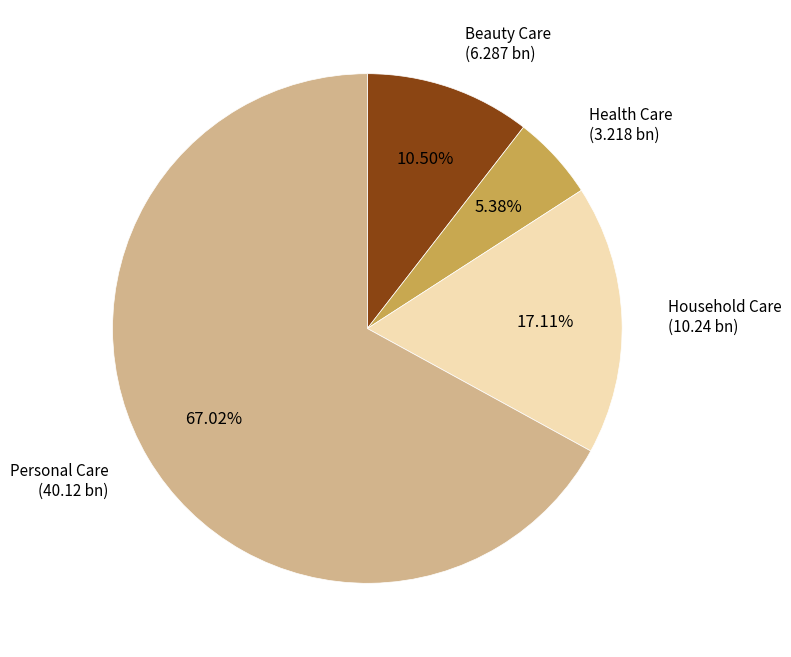

To the nearest percent, what is the combined percentage of Personal Care and Beauty Care?

78%